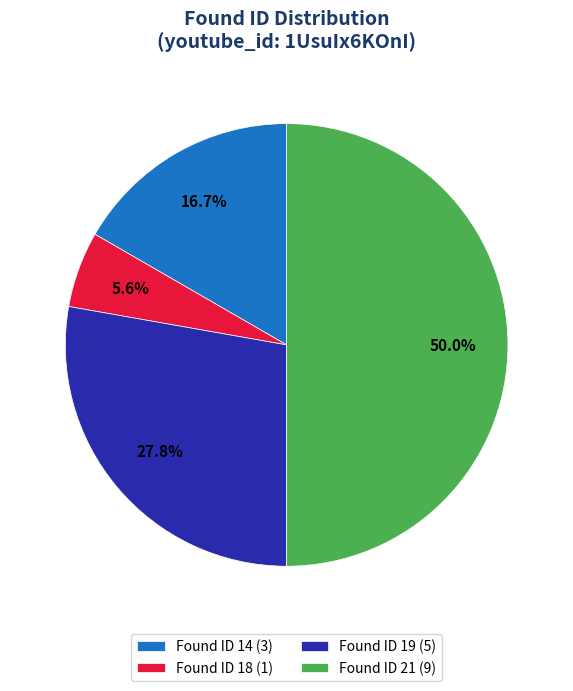

What is the ratio of the value at Found ID 19 (5) to the value at Found ID 21 (9)?

0.6